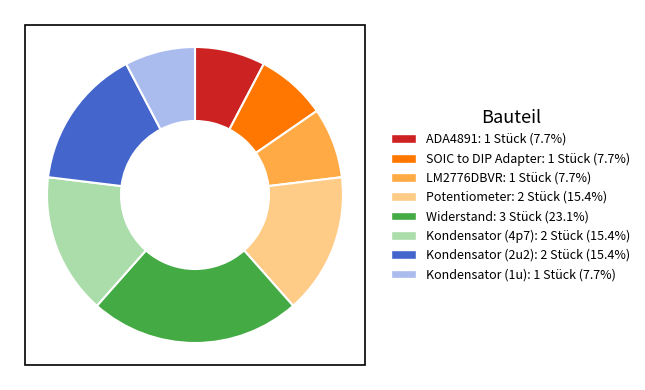

Approximately how many times larger is the value at Kondensator (4p7): 2 Stück (15.4%) compared to Kondensator (2u2): 2 Stück (15.4%)?

1.0